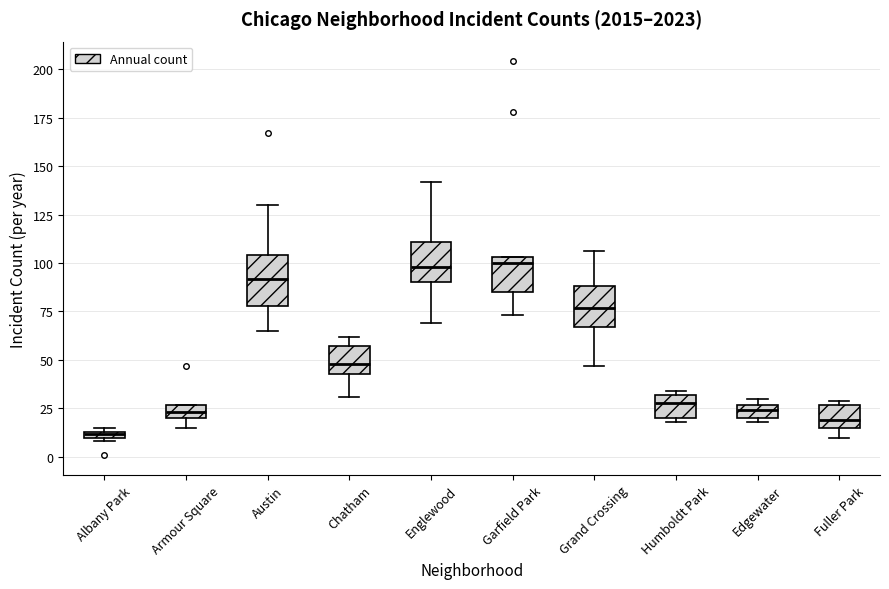

Which box's median line is the lowest?

Albany Park